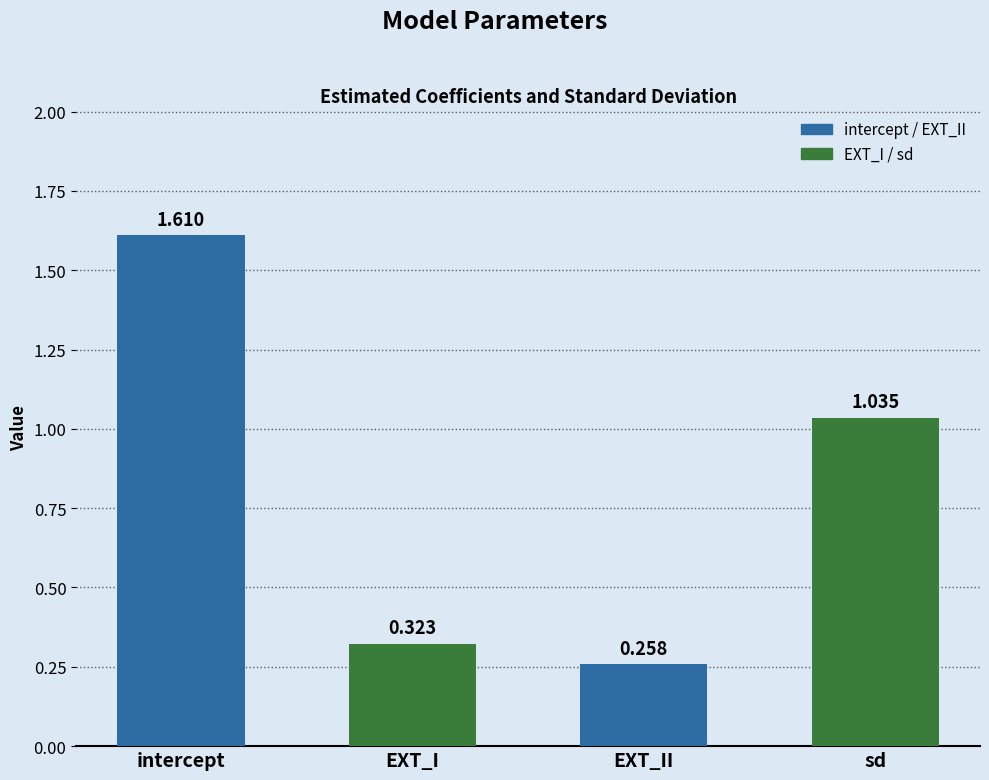

List the labels in order of value, largest first.

intercept, sd, EXT_I, EXT_II